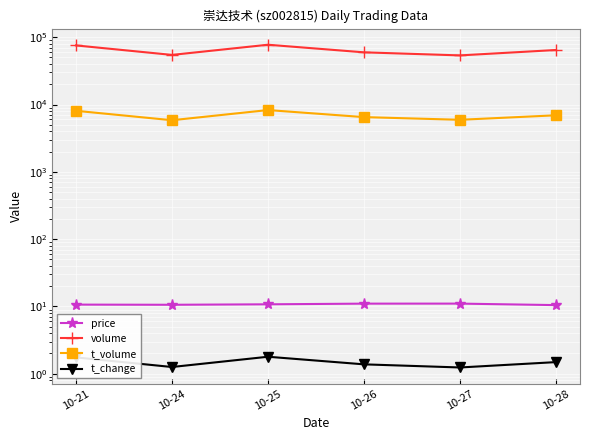

Is the value of t_change at 10-28 greater than the value of price at 10-25?

No